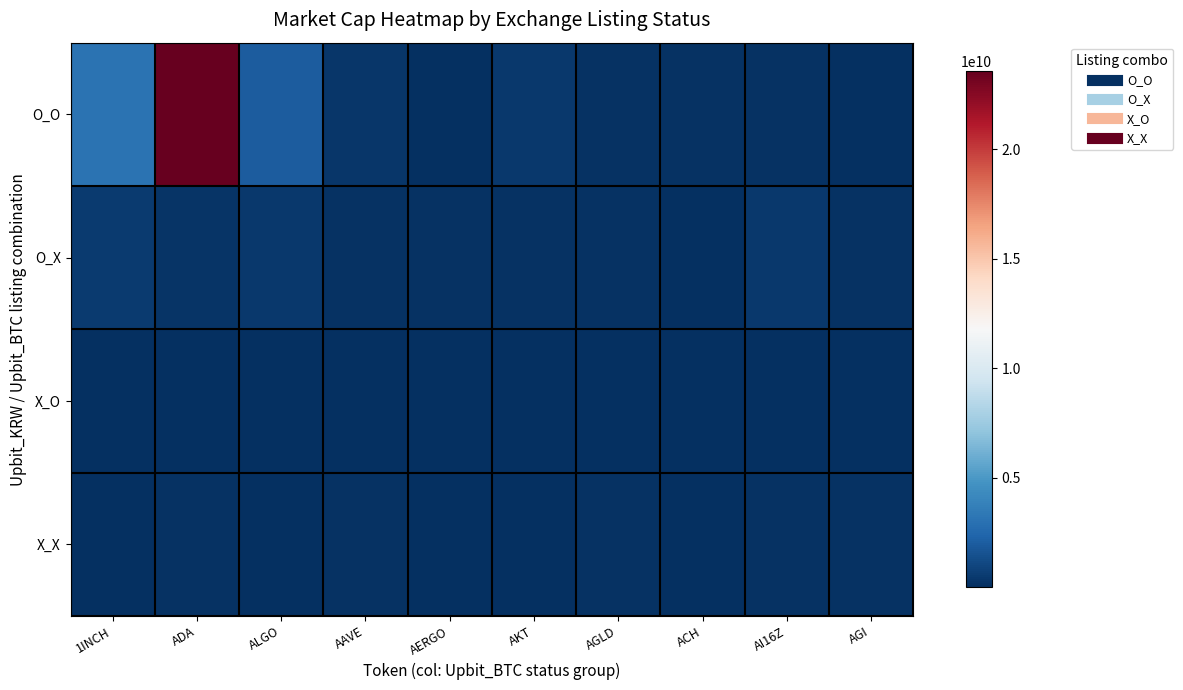

Reading left to right, extract all data points from this chart.

O_O: 1INCH=3080910056	ADA=23557952505	ALGO=2004727459	AAVE=345690950	AERGO=41765173	AKT=395496679	AGLD=132258612	ACH=150276945	AI16Z=99879805	AGI=56424263
O_X: 1INCH=486091993	ADA=202090392	ALGO=383323905	AAVE=175618641	AERGO=119751343	AKT=112643160	AGLD=137972865	ACH=40283705	AI16Z=419245210	AGI=107943250
X_O: 1INCH=55680460	ADA=47346425	ALGO=8515285	AAVE=18520909	AERGO=25466304	AKT=8044	AGLD=3684604	ACH=74156206	AI16Z=11436493	AGI=32866976
X_X: 1INCH=40283705	ADA=131216137	ALGO=20949987	AAVE=125481411	AERGO=39155889	AKT=28340267	AGLD=107943250	ACH=74156206	AI16Z=112643160	AGI=119751343